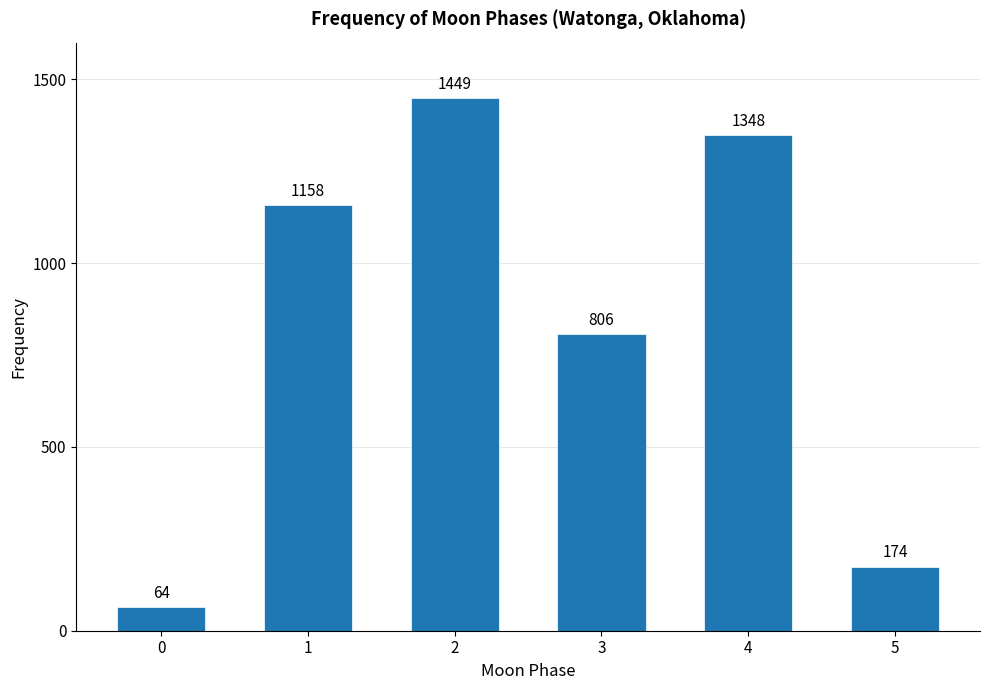

Reading left to right, extract all data points from this chart.

64	1158	1449	806	1348	174